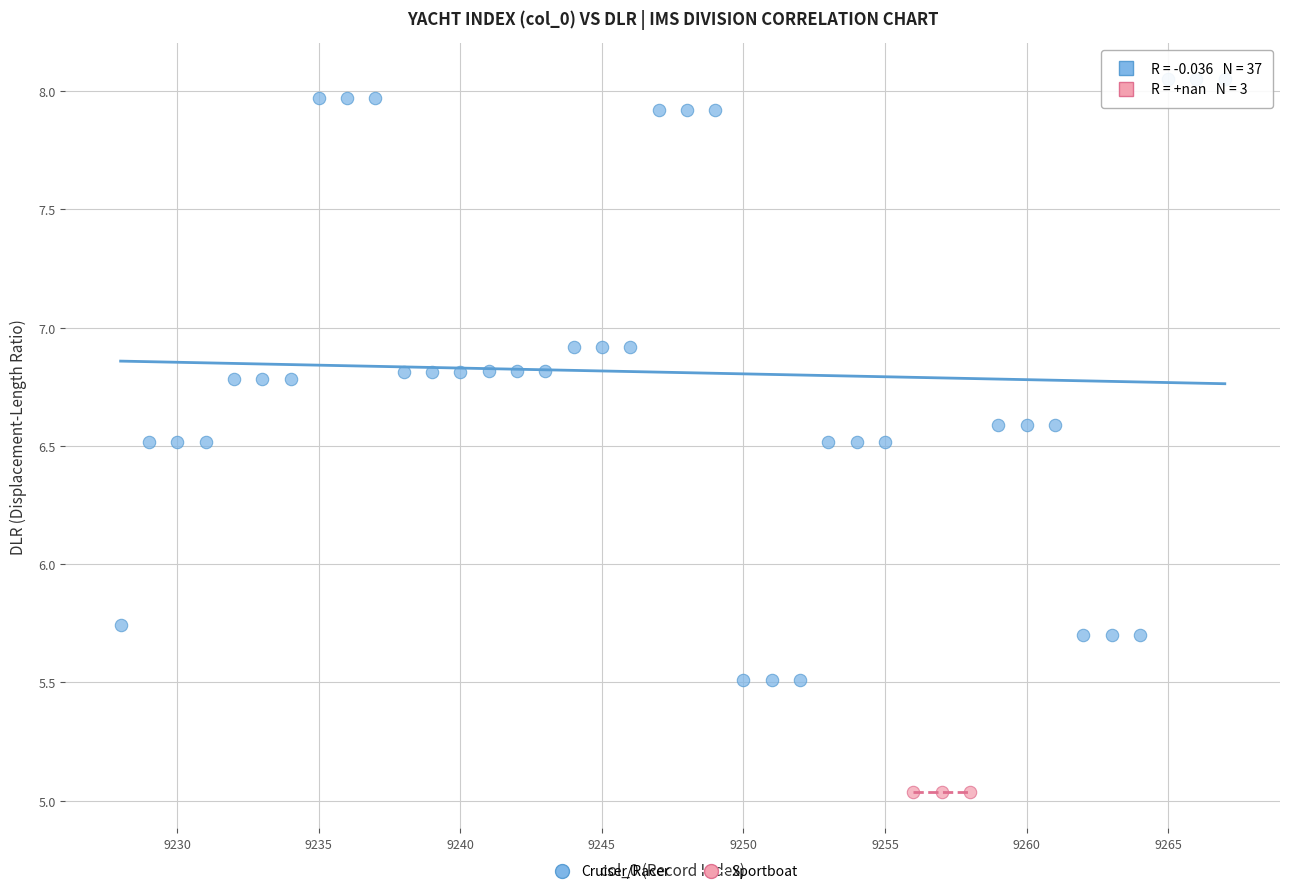

Which series contains the lowest Y value?

Sportboat